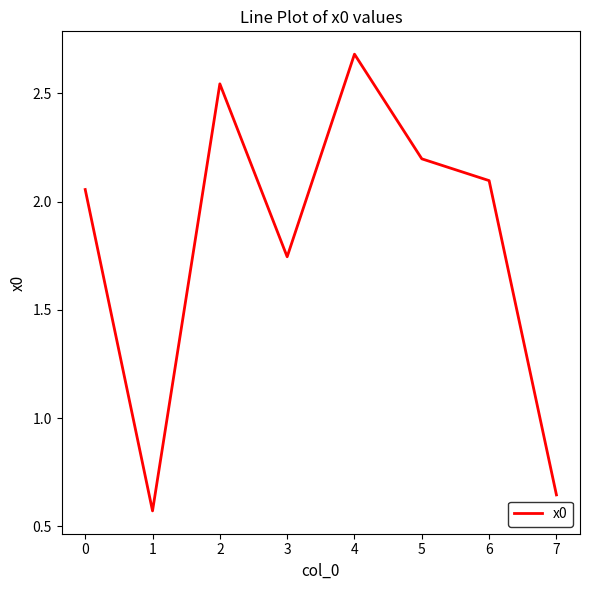

Which has a higher value, 0 or 4?

4